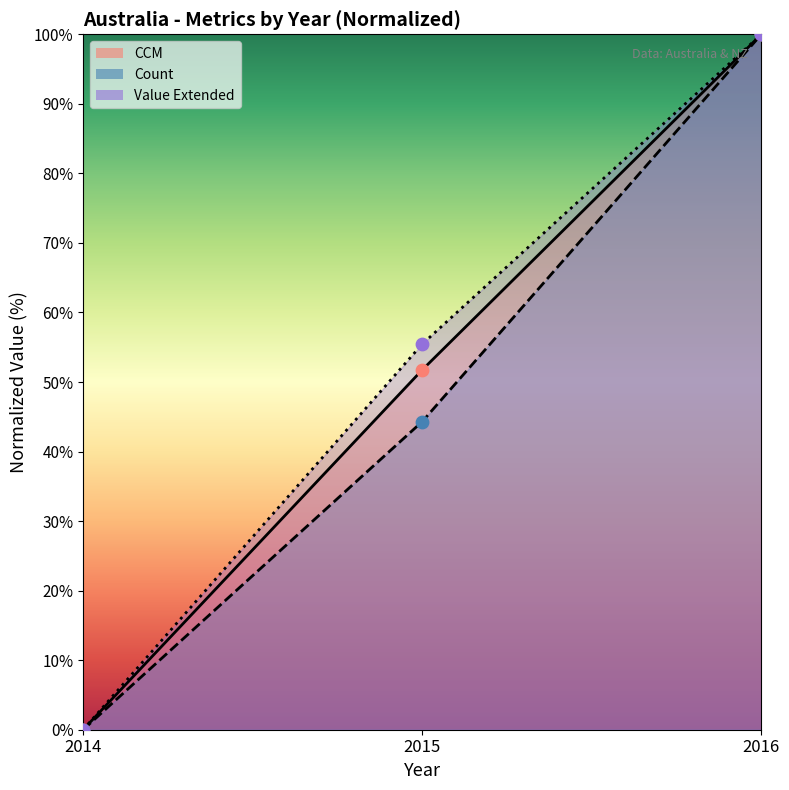

Which series reaches the minimum Y coordinate?

CCM